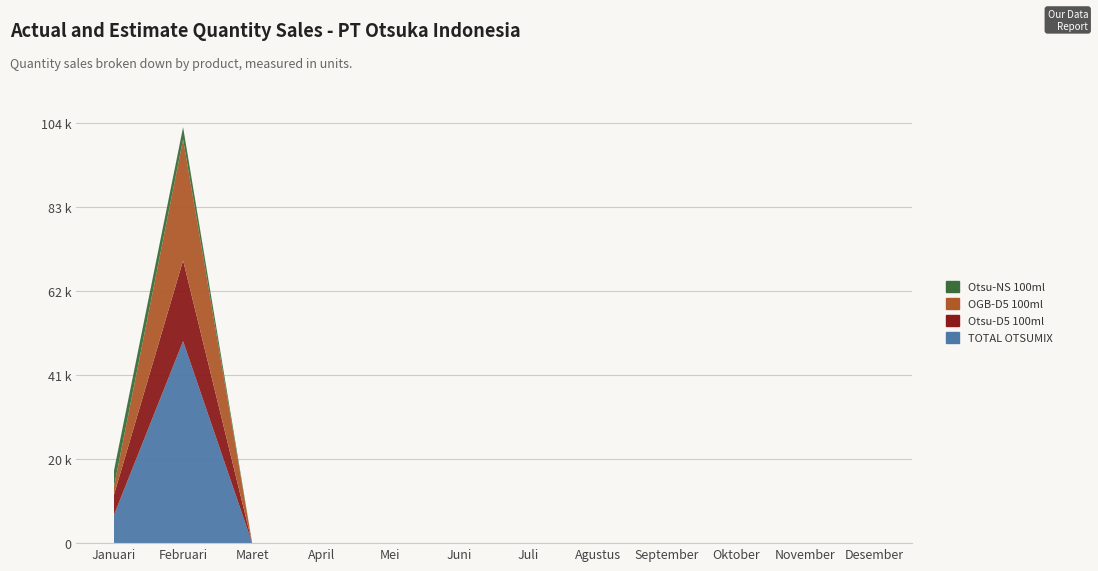

Reading left to right, extract all data points from this chart.

TOTAL OTSUMIX: Januari=7000	Februari=50000	Maret=0	April=0	Mei=0	Juni=0	Juli=0	Agustus=0	September=0	Oktober=0	November=0	Desember=0
Otsu-D5 100ml: Januari=5000	Februari=20000	Maret=0	April=0	Mei=0	Juni=0	Juli=0	Agustus=0	September=0	Oktober=0	November=0	Desember=0
OGB-D5 100ml: Januari=2000	Februari=30000	Maret=0	April=0	Mei=0	Juni=0	Juli=0	Agustus=0	September=0	Oktober=0	November=0	Desember=0
Otsu-NS 100ml: Januari=4000	Februari=3000	Maret=0	April=0	Mei=0	Juni=0	Juli=0	Agustus=0	September=0	Oktober=0	November=0	Desember=0